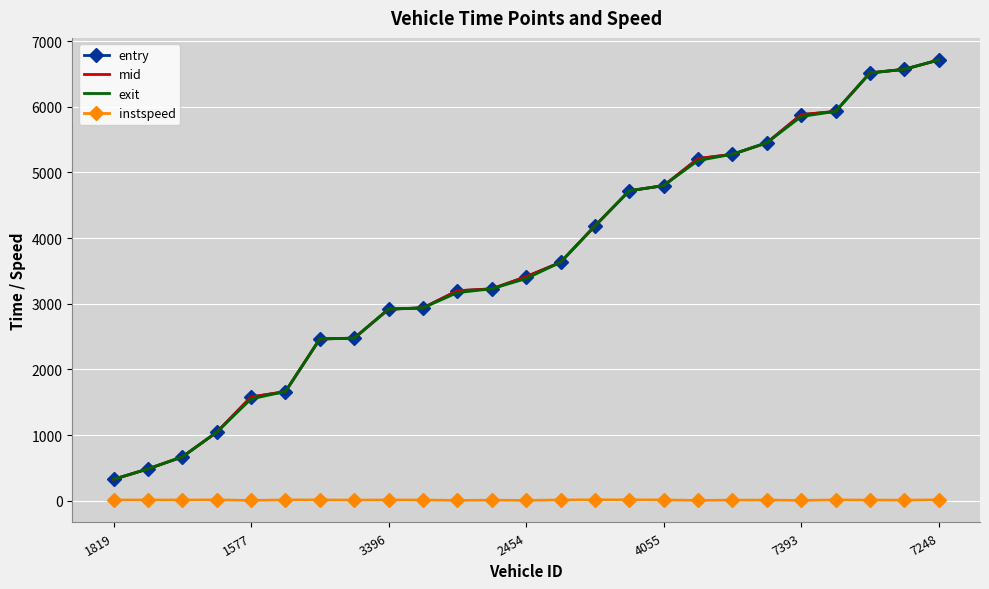

True or false: entry and instspeed cross at least once.

False